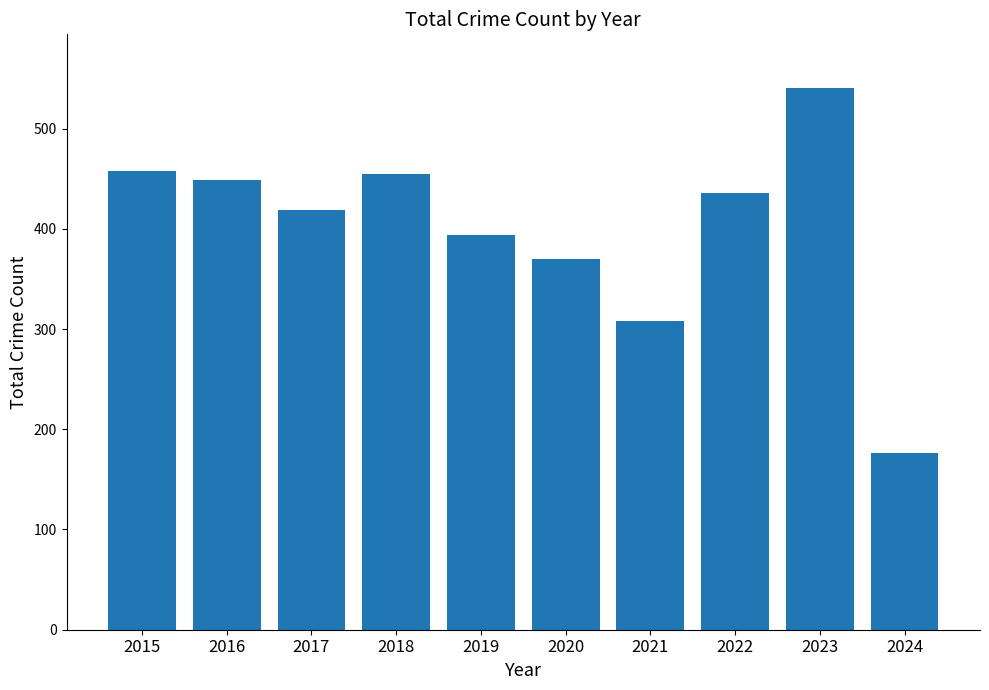

Which label corresponds to the smallest value in the chart?

2024